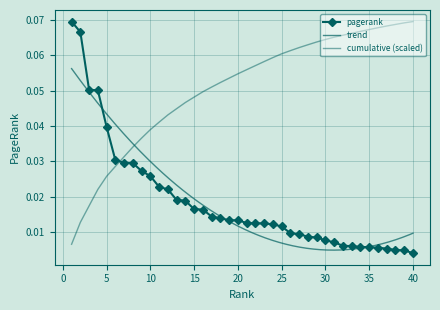

List the labels in order of value, largest first.

1, 2, 3, 4, 5, 6, 7, 8, 9, 10, 11, 12, 13, 14, 15, 16, 17, 18, 19, 20, 21, 22, 23, 24, 25, 26, 27, 28, 29, 30, 31, 32, 33, 34, 35, 36, 37, 38, 39, 40